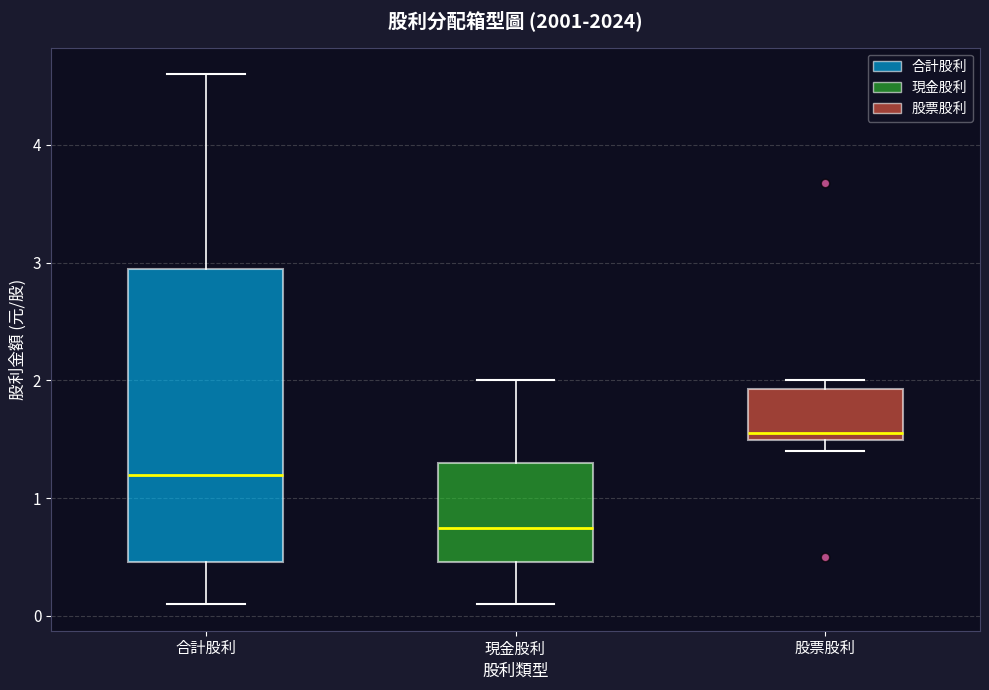

Reading left to right, transcribe this box plot: for each box, give where its median line is, the range the box spans, and where its two whiskers end, as read against the y-axis. The values are not printed on the chart, so give them approximately, as read against the axis.

合計股利: median 1.2, box 0.5 to 3.0, whiskers 0.1 to 4.6
現金股利: median 0.8, box 0.5 to 1.3, whiskers 0.1 to 2.0
股票股利: median 1.6, box 1.5 to 1.9, whiskers 1.4 to 2.0